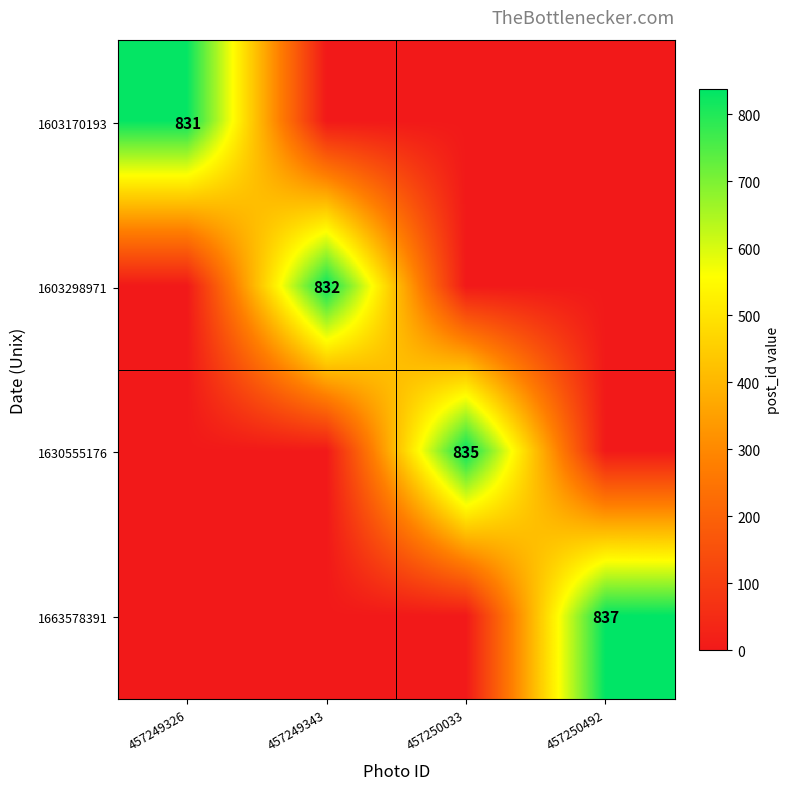

What is the total value across all series at 457250492?

837